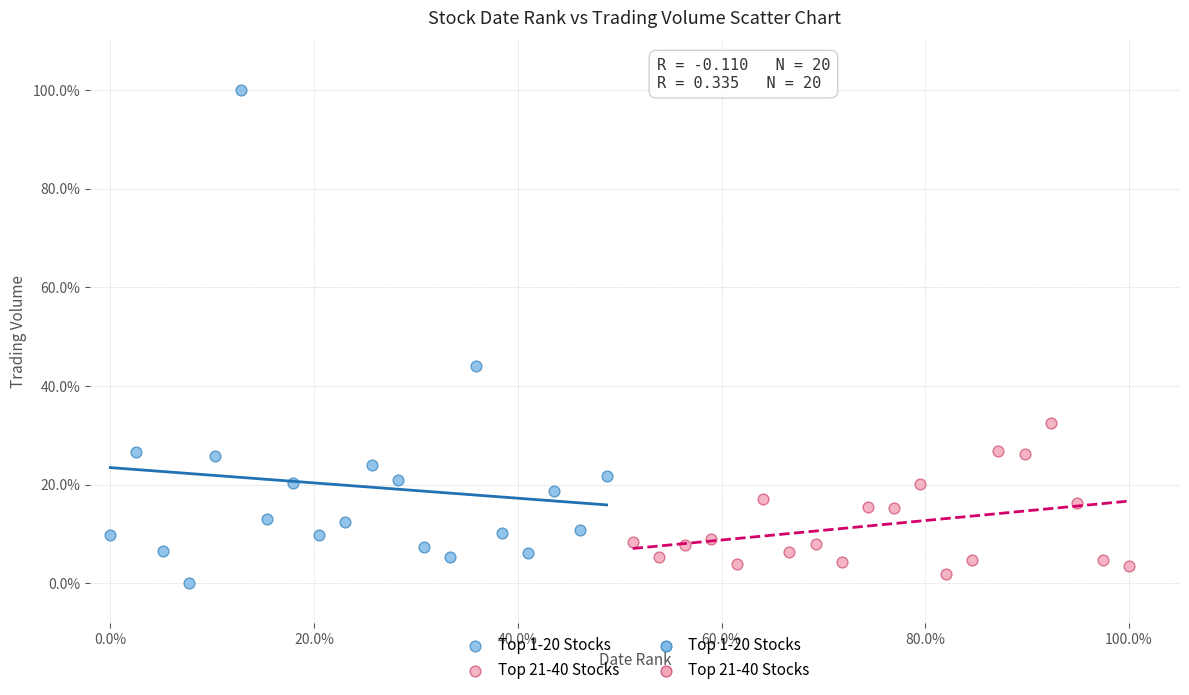

Which series contains the highest Y value?

Top 1-20 Stocks